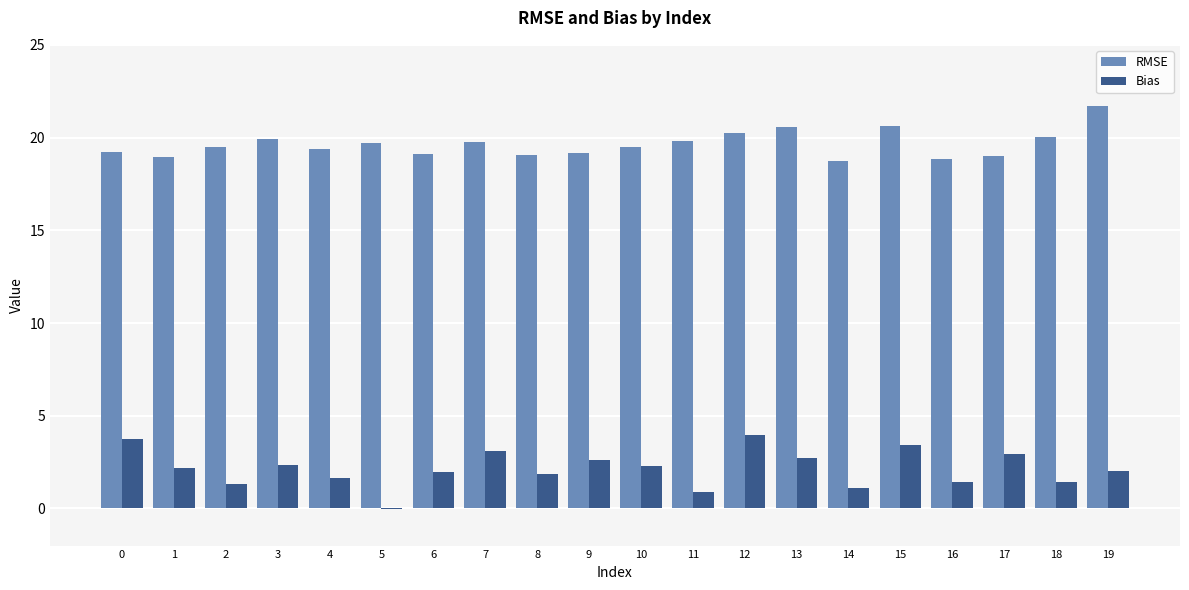

Read the RMSE value at 8.

19.1